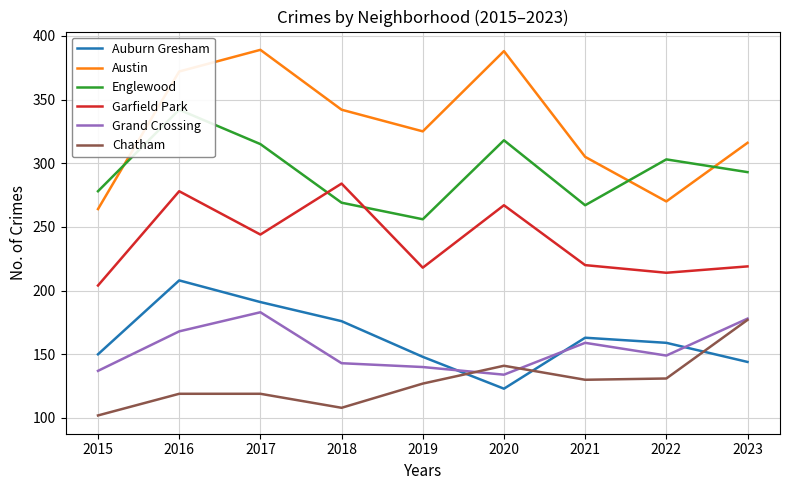

The value of Auburn Gresham at 2018 is 307. True or false?

False